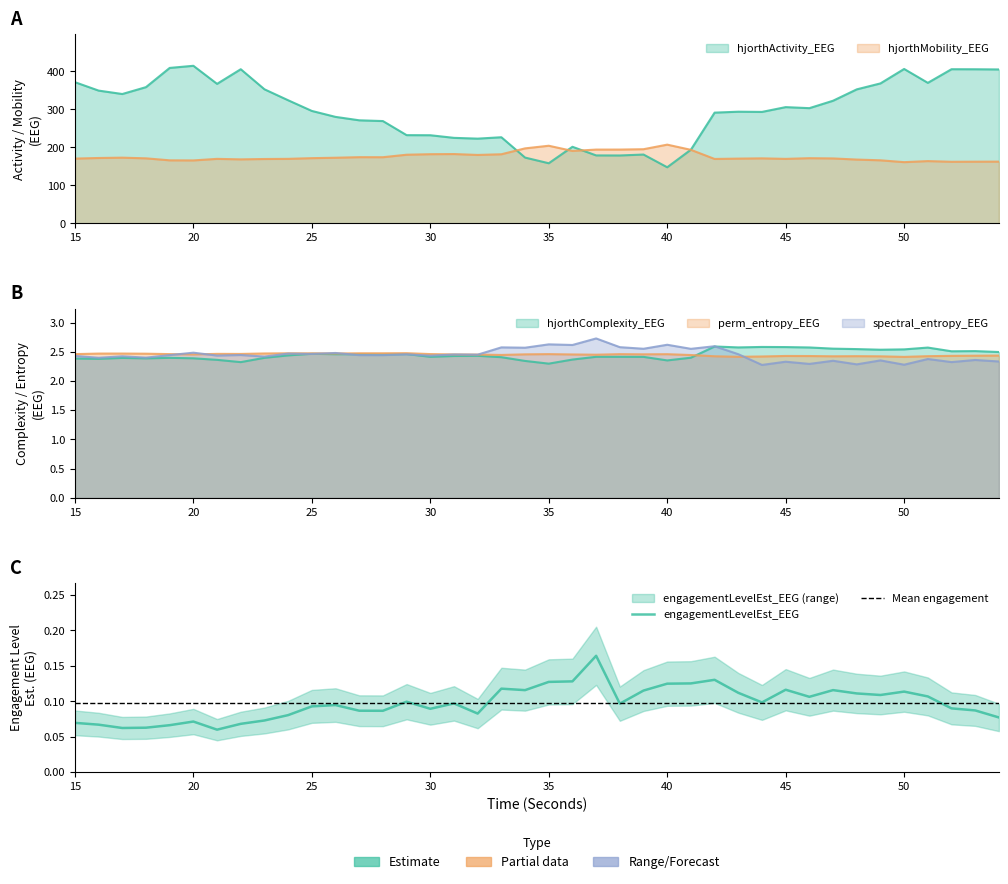

What is the value of the hjorthMobility_EEG point at the 40th from the left?

162.6